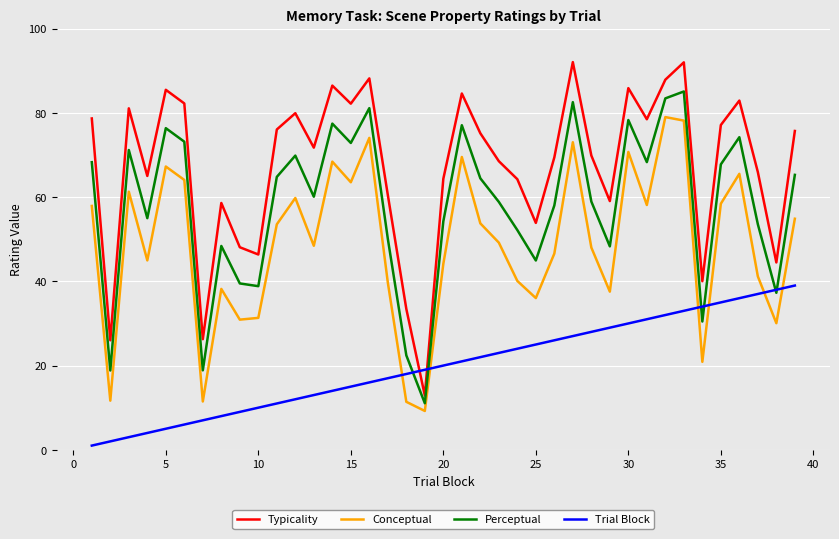

Which series has the largest total across all categories?

Typicality